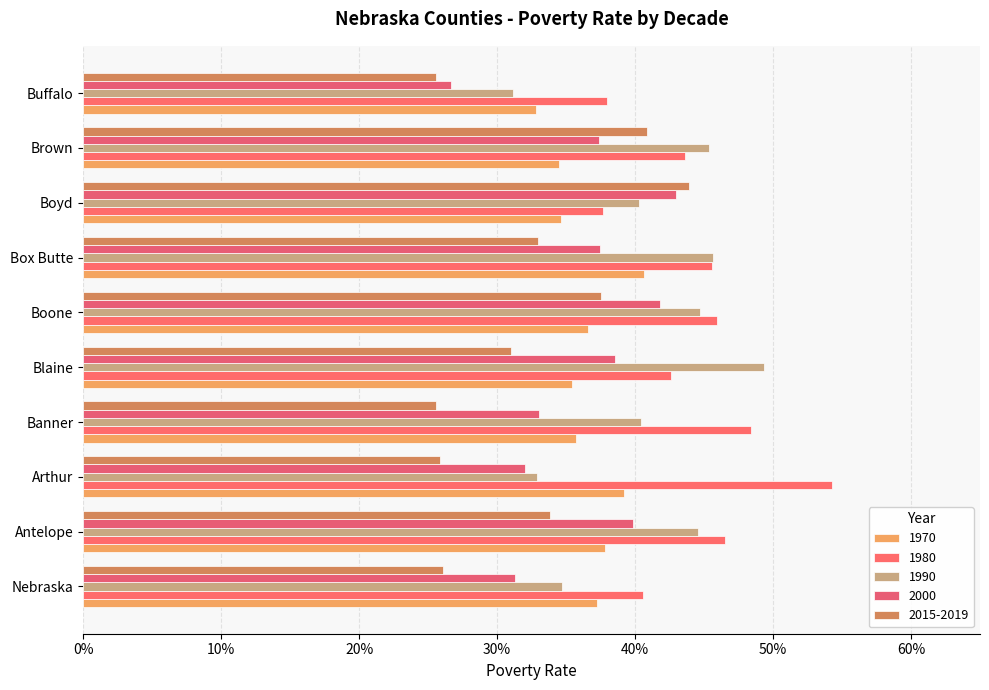

True or false: 1980 has a value of 0.8 at Boone.

False